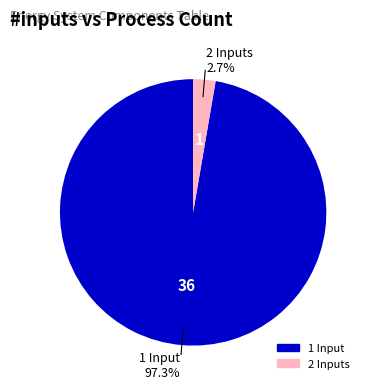

To the nearest percent, what is the difference between the largest and smallest slice percentages?

95%